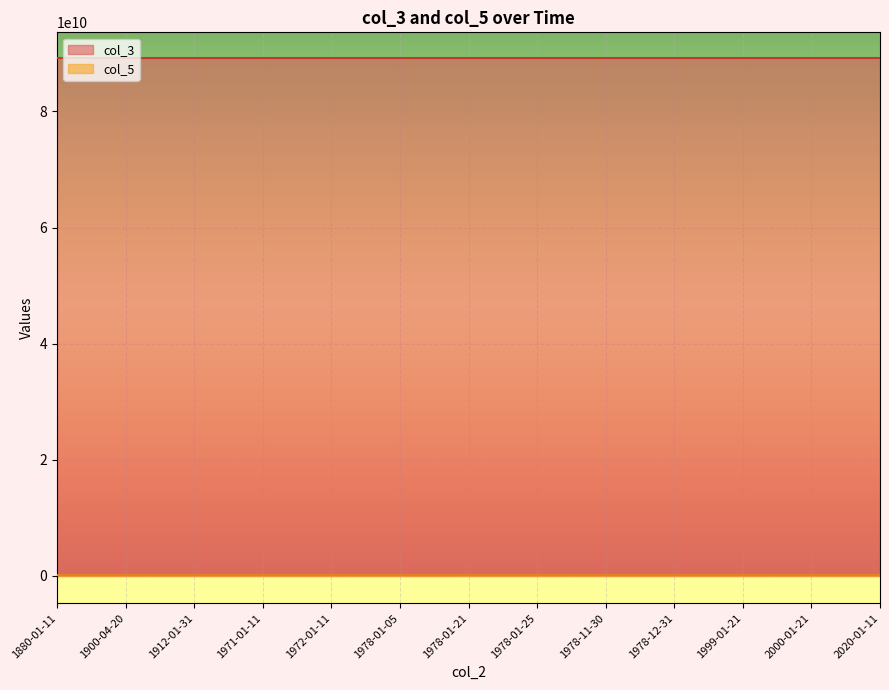

Which series has the largest range (max minus min)?

col_3